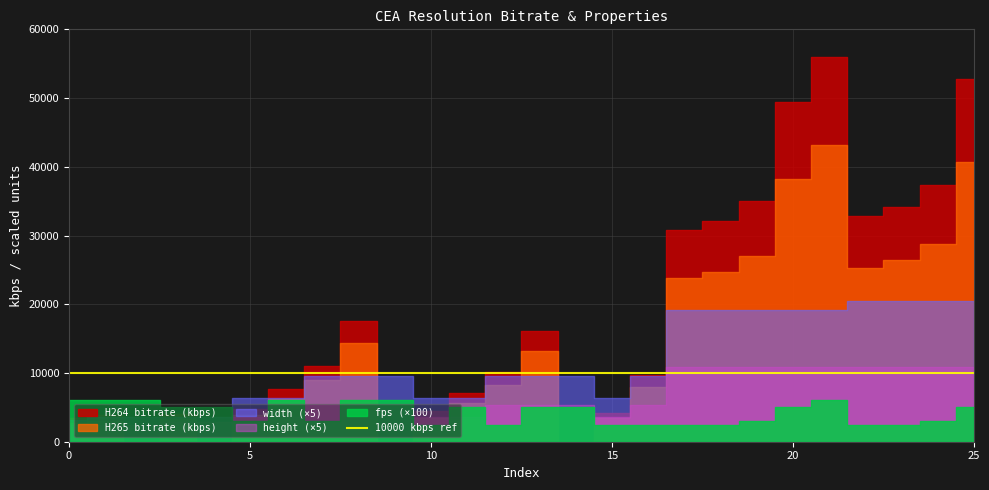

Which series changed the most between 5 and 17?

H264 bitrate (kbps)